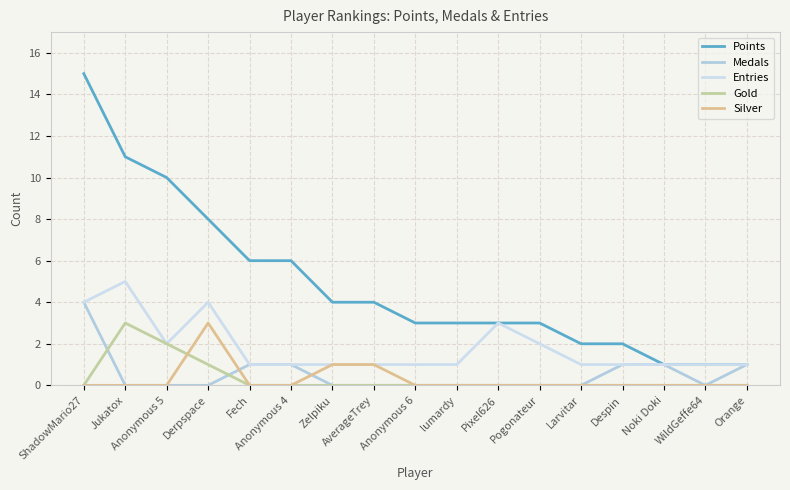

How many lines are shown in the chart?

5